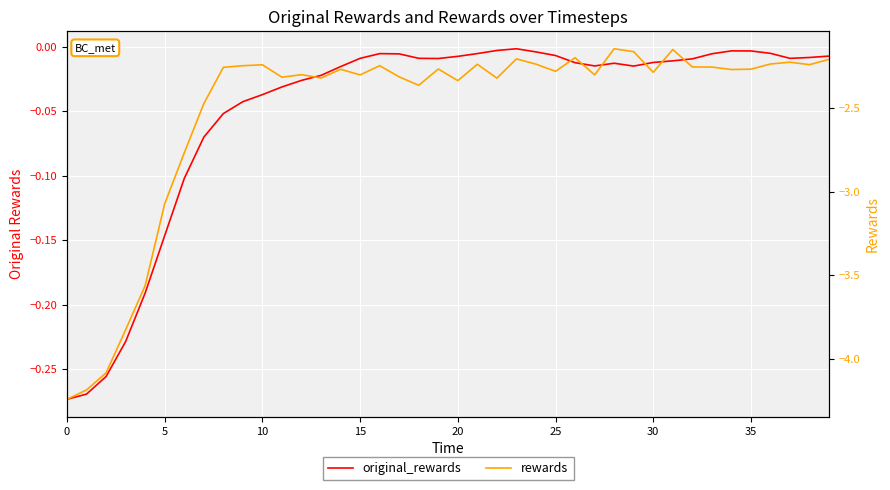

In original_rewards, how many points are higher than both neighbors (excluding endpoints)?

4